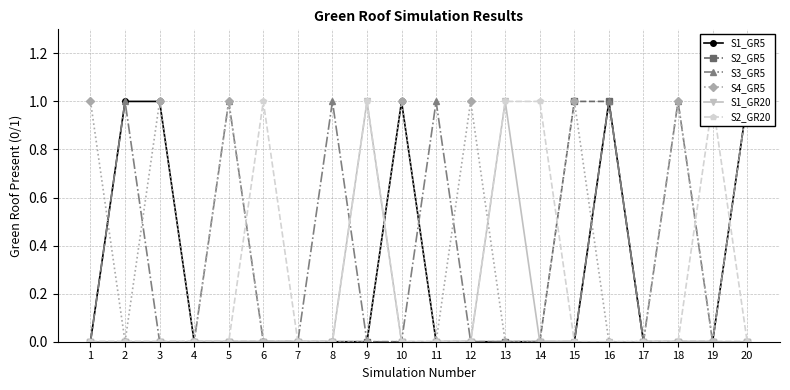

What is the sum of the S4_GR5 values at 2 and 15?

1